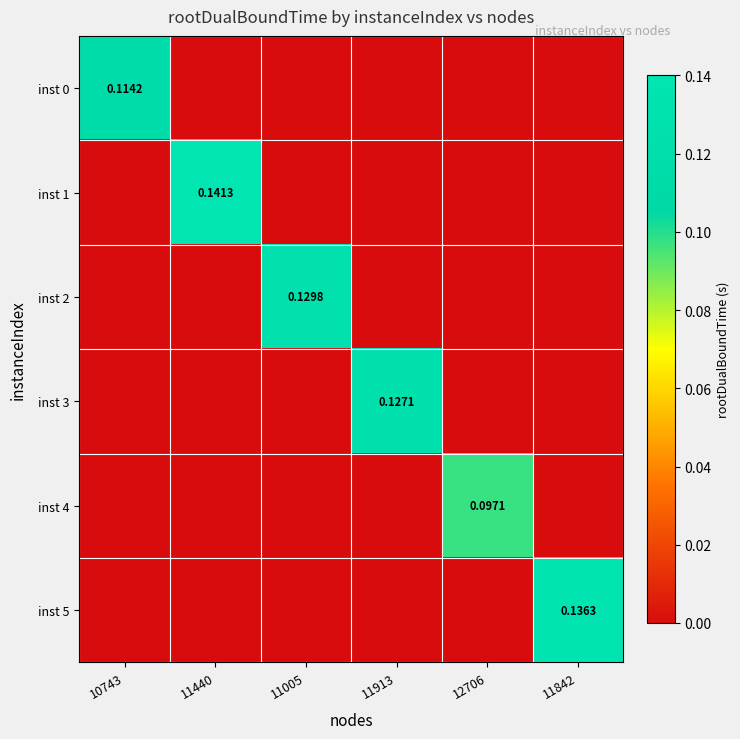

What is the total value across all series at 11913?

0.1